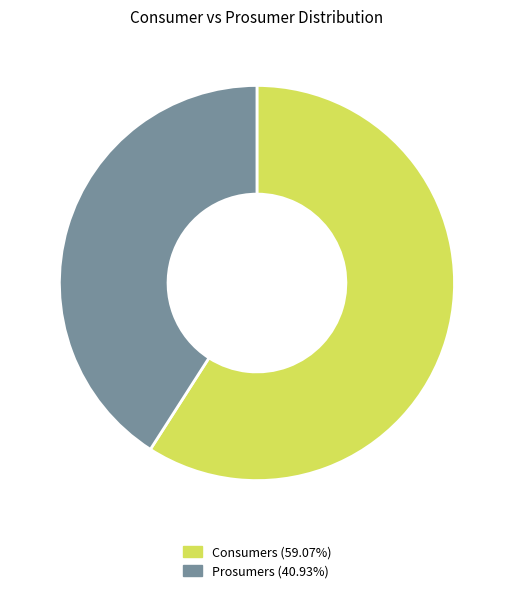

How many segments does this pie chart have?

2